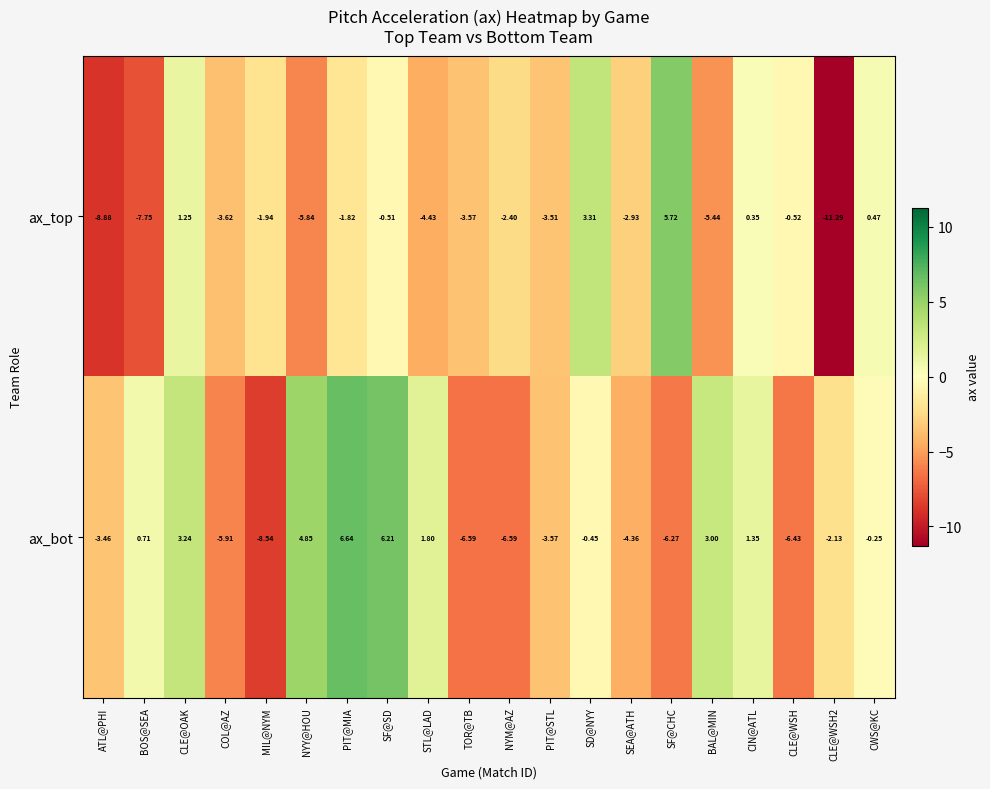

How many data points in ax_bot are less than 0?

12